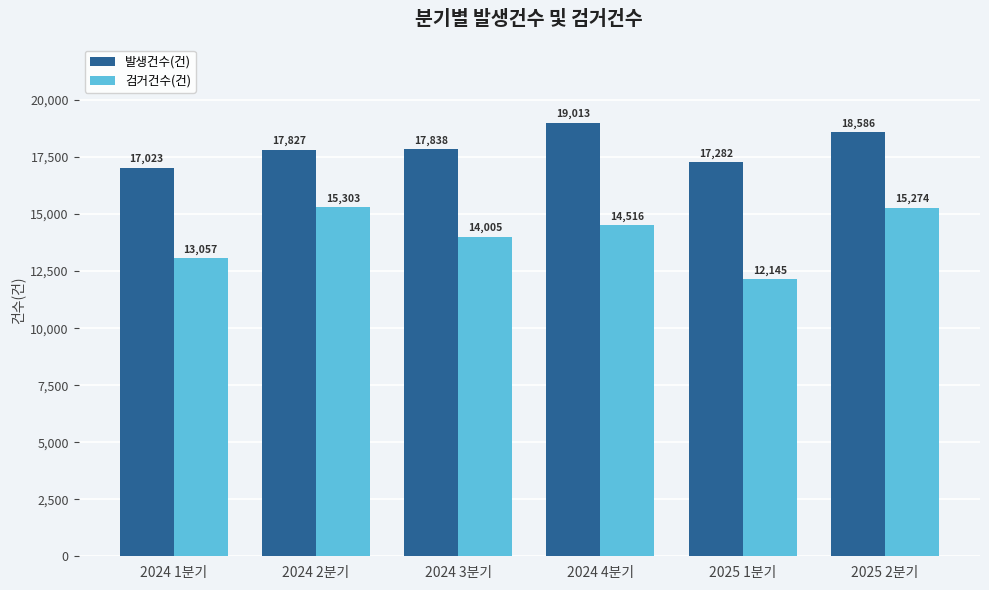

The value of 검거건수(건) at 2025 1분기 is 12145. True or false?

True